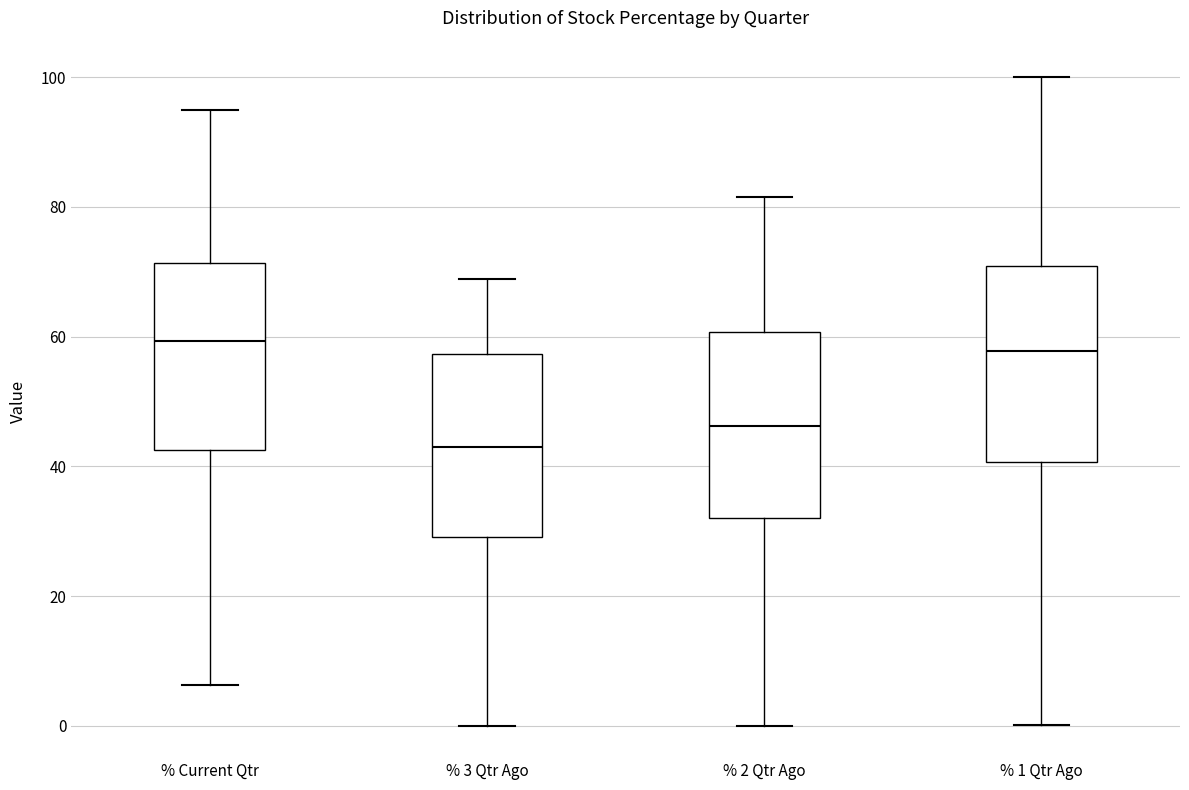

Where does the upper whisker of the box for % 1 Qtr Ago end on the y-axis? The values are not printed on the chart, so give them approximately, as read against the axis.

100